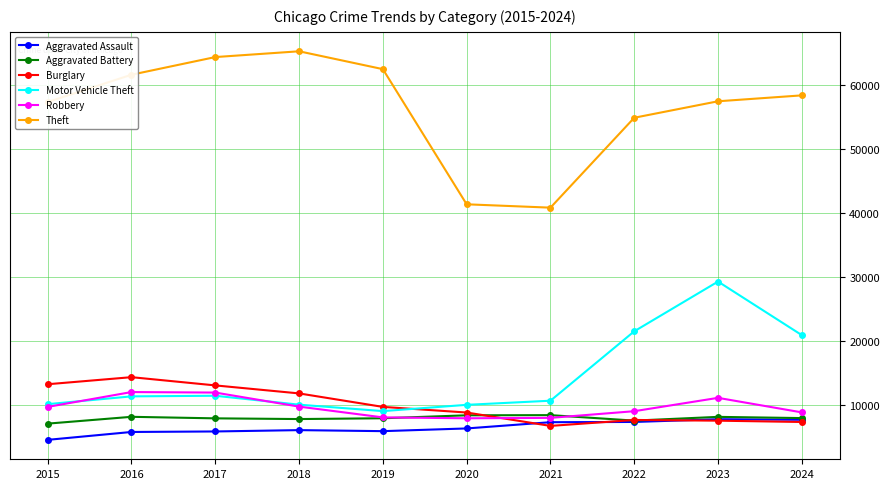

Count the number of categories in the chart.

10